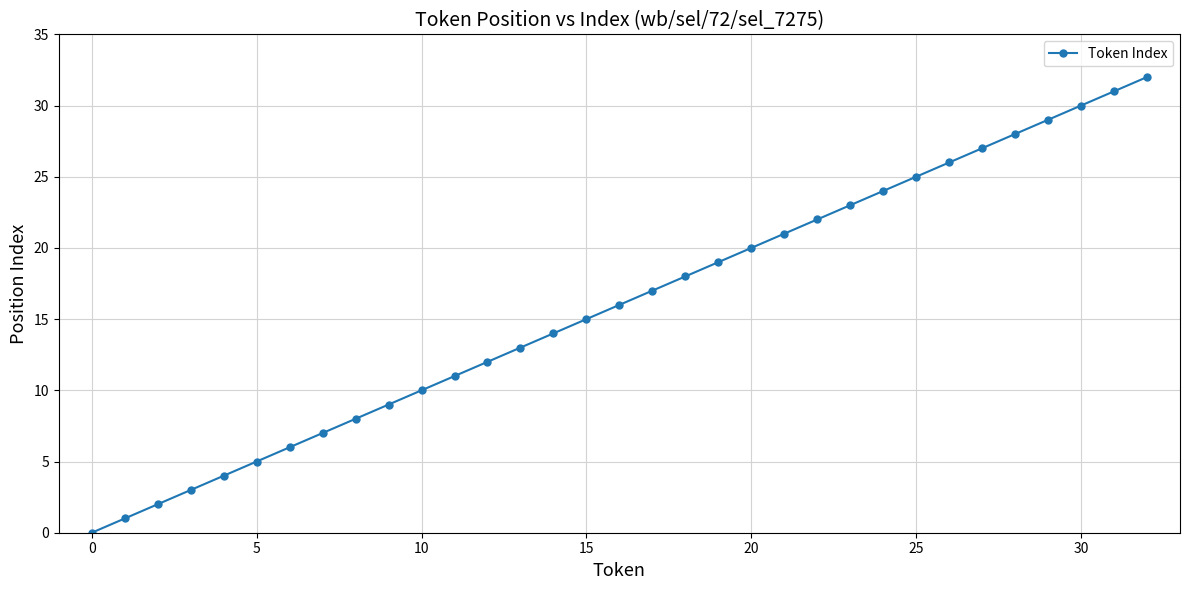

What is the difference between the maximum and minimum values?

32